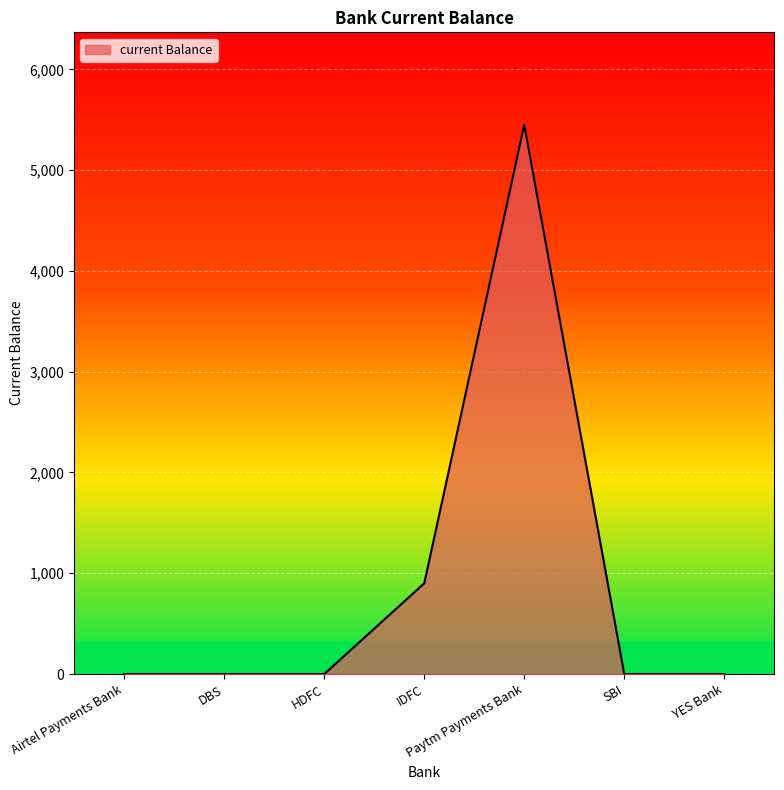

What is the average value?

907